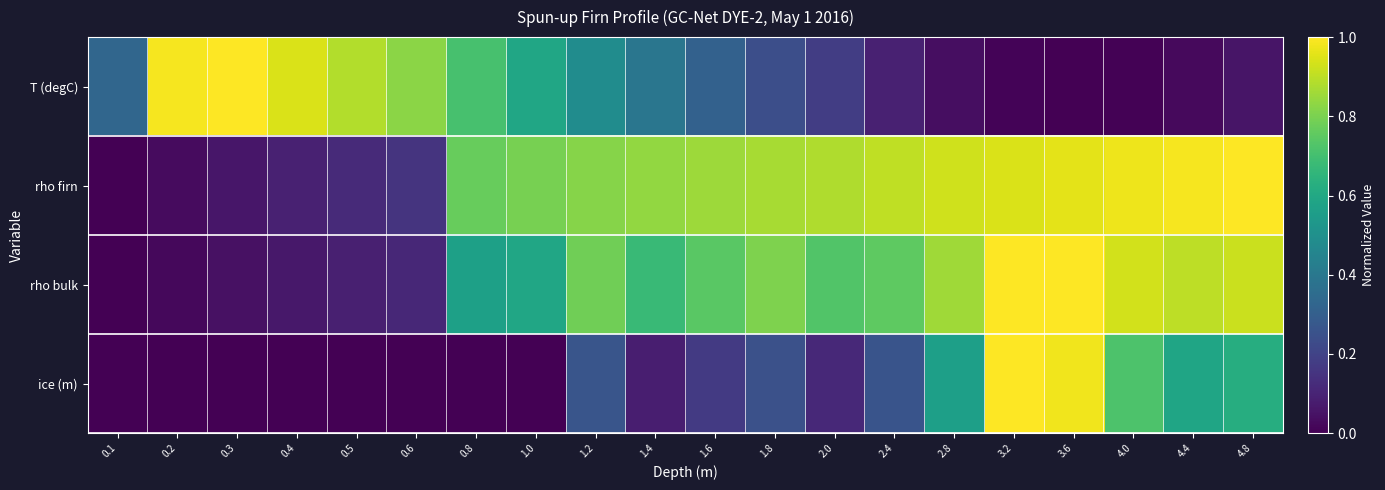

Between 0.2 and 2.0, which series saw the biggest shift?

rho firn